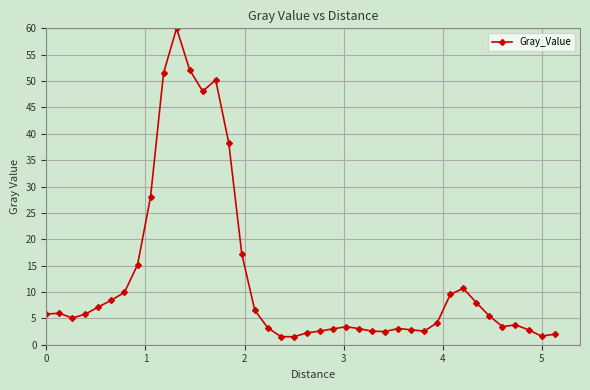

What is the difference between the second highest and second lowest values?

50.6